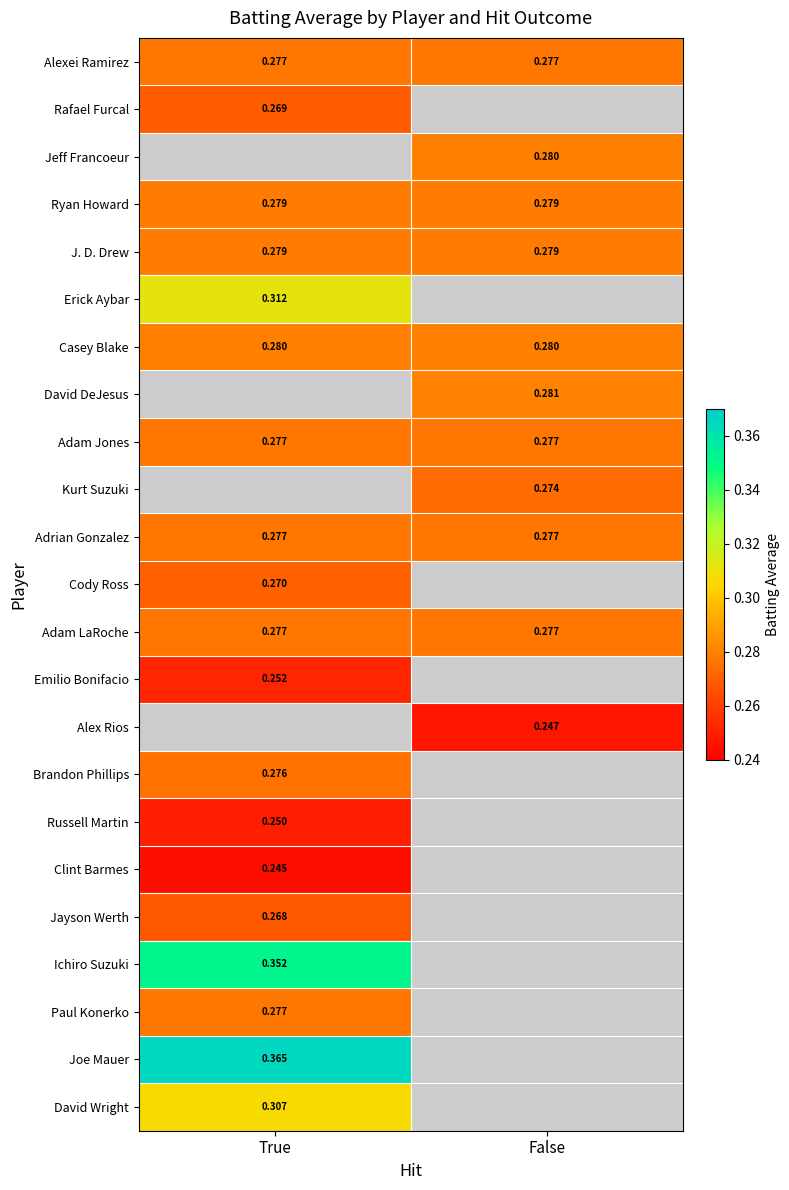

The value of Emilio Bonifacio at True is 0.3. True or false?

True